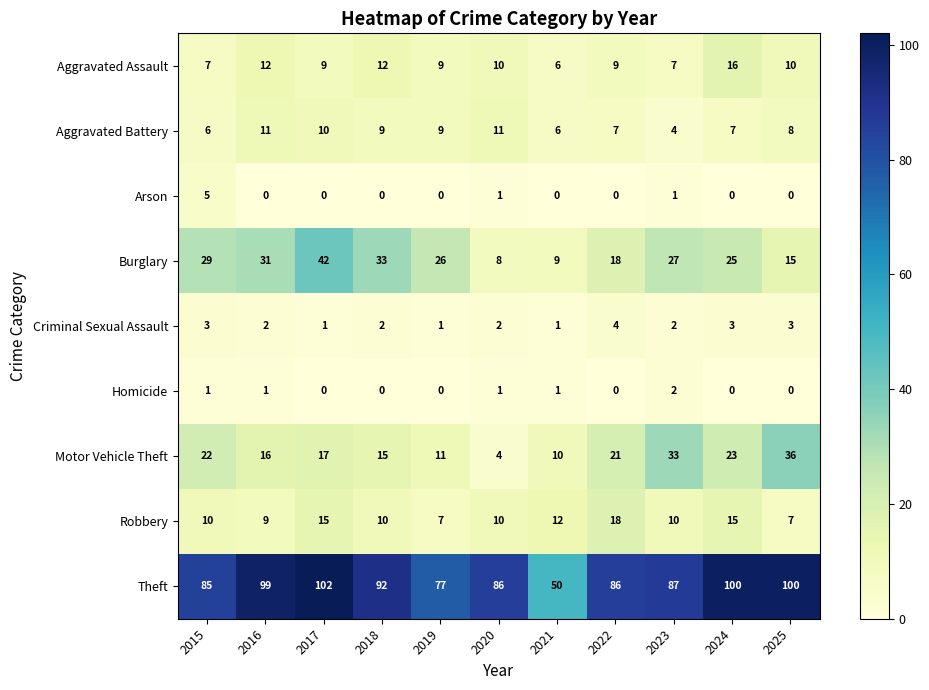

Which category has the highest value in the Burglary series?

2017